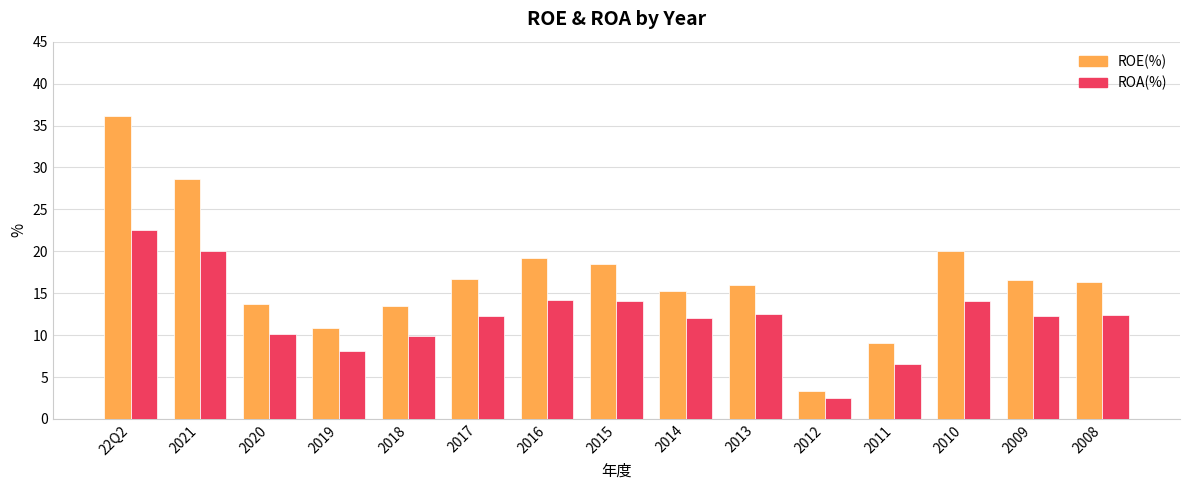

What is the average value of the ROA(%) series?

12.2